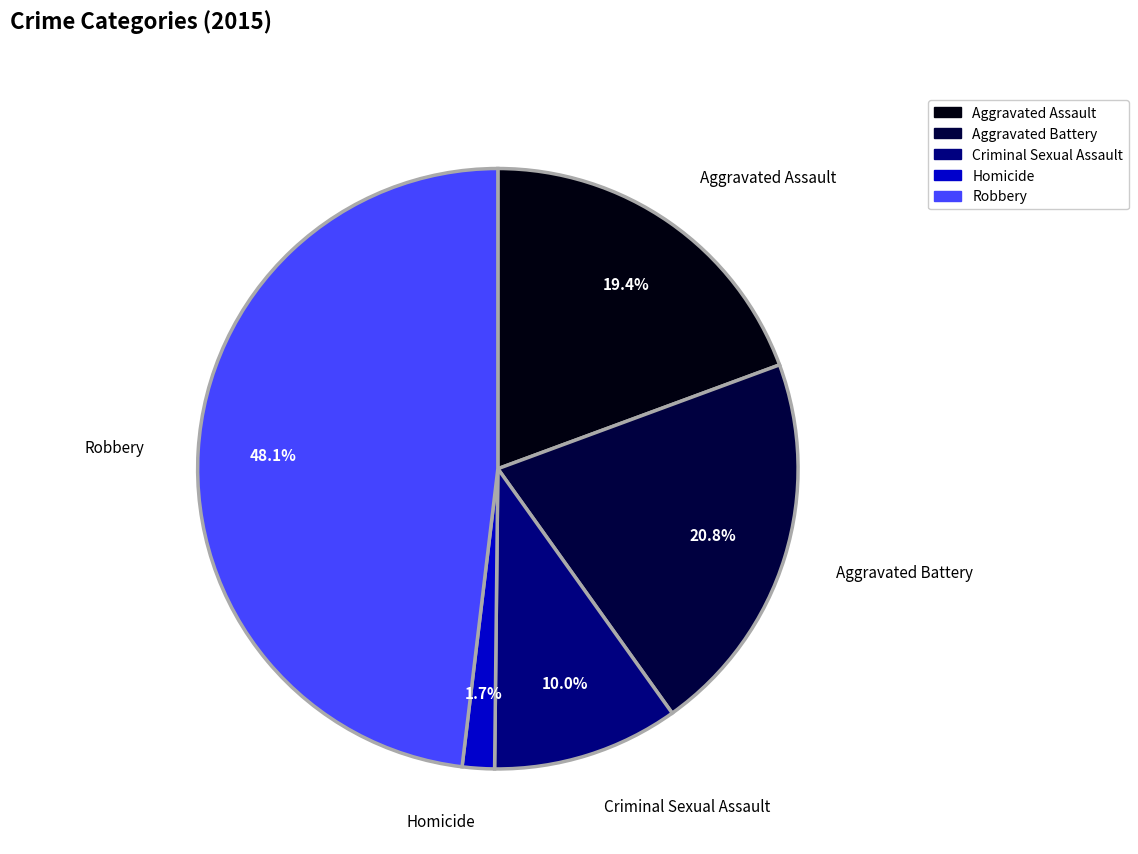

Approximately how many times larger is the value at Aggravated Battery compared to Aggravated Assault?

1.1